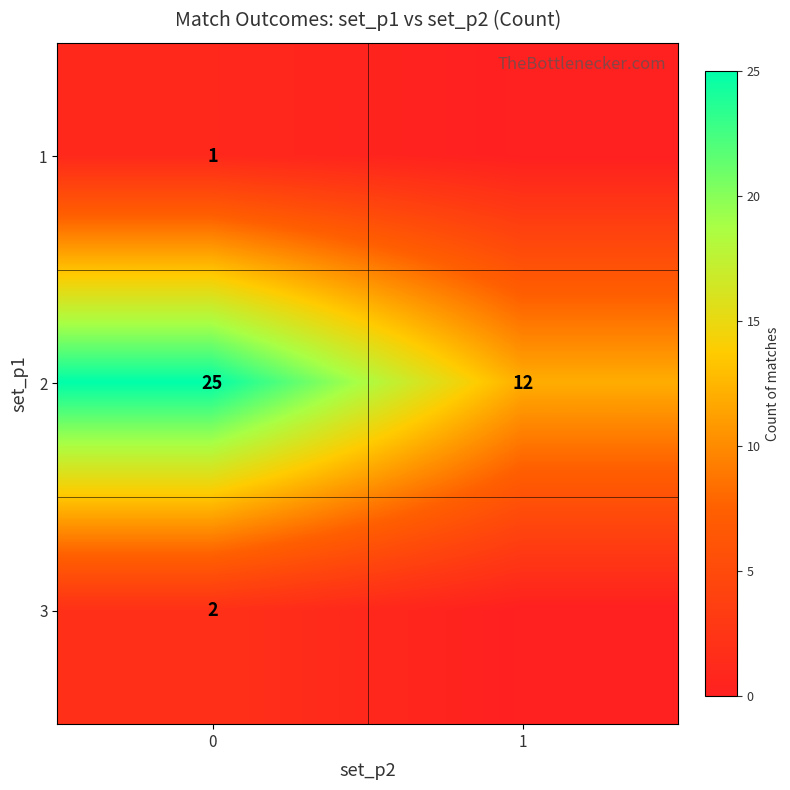

What is the total value across all series at 0?

28